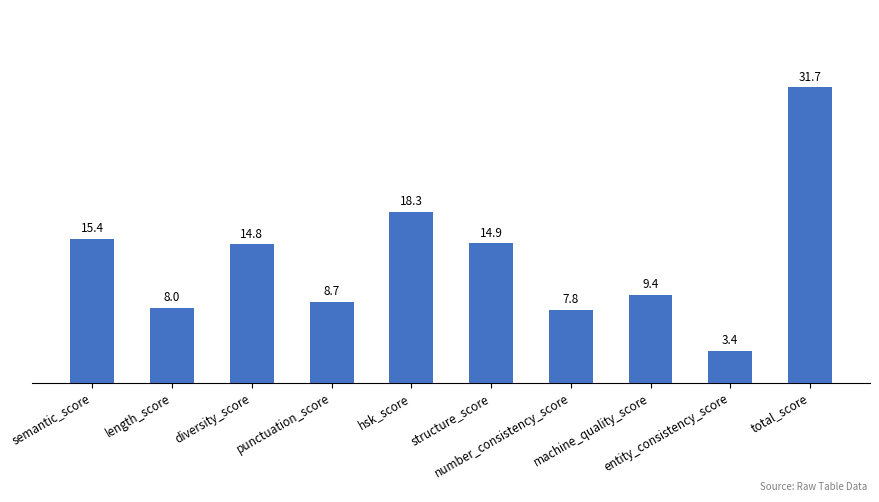

Rank the categories by value from lowest to highest.

entity_consistency_score, number_consistency_score, length_score, punctuation_score, machine_quality_score, diversity_score, structure_score, semantic_score, hsk_score, total_score